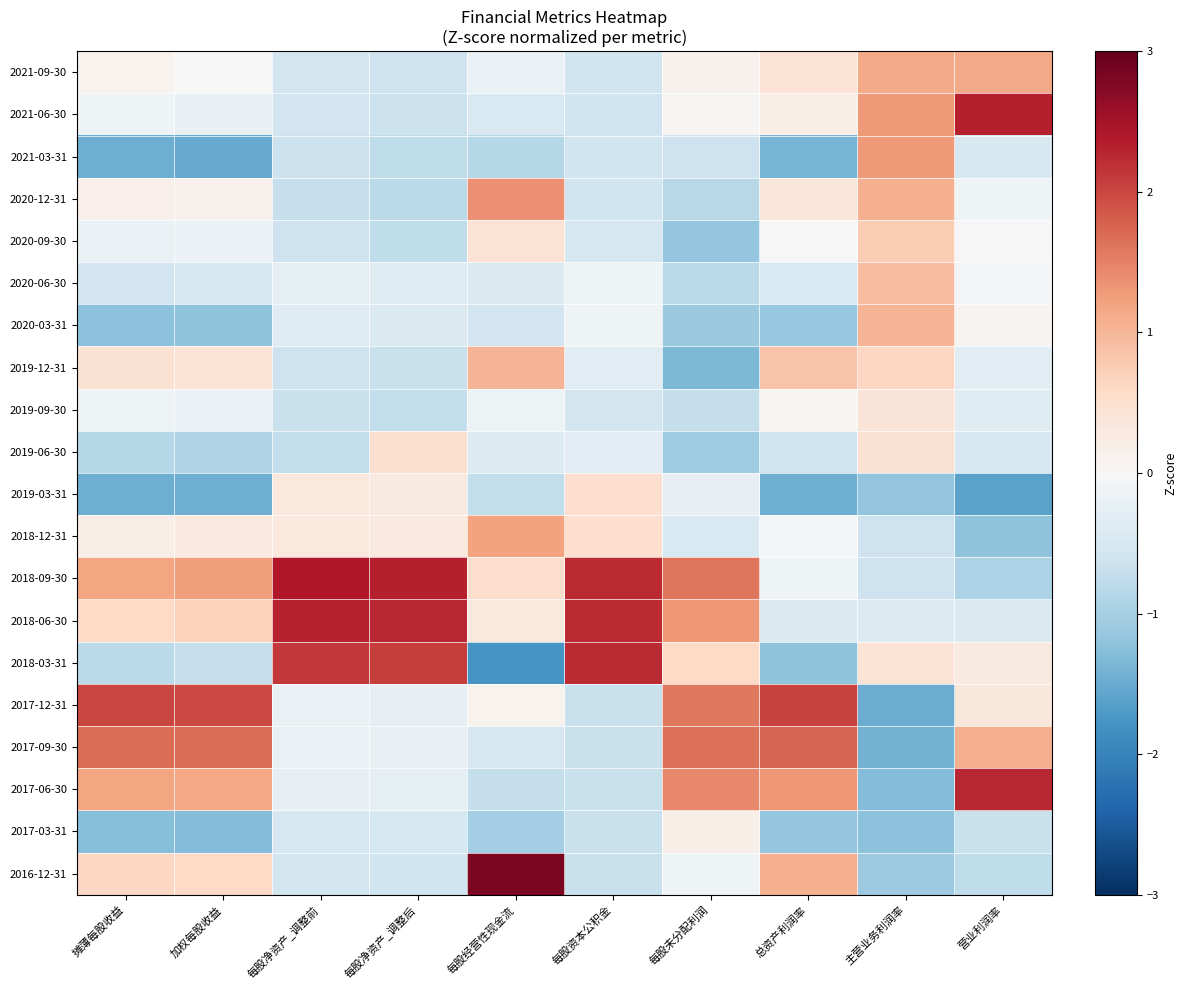

Rank the series at 每股经营性现金流 from highest to lowest value.

2016-12-31, 2020-12-31, 2018-12-31, 2019-12-31, 2018-09-30, 2020-09-30, 2018-06-30, 2017-12-31, 2019-09-30, 2021-09-30, 2019-06-30, 2020-06-30, 2021-06-30, 2017-09-30, 2020-03-31, 2017-06-30, 2019-03-31, 2021-03-31, 2017-03-31, 2018-03-31